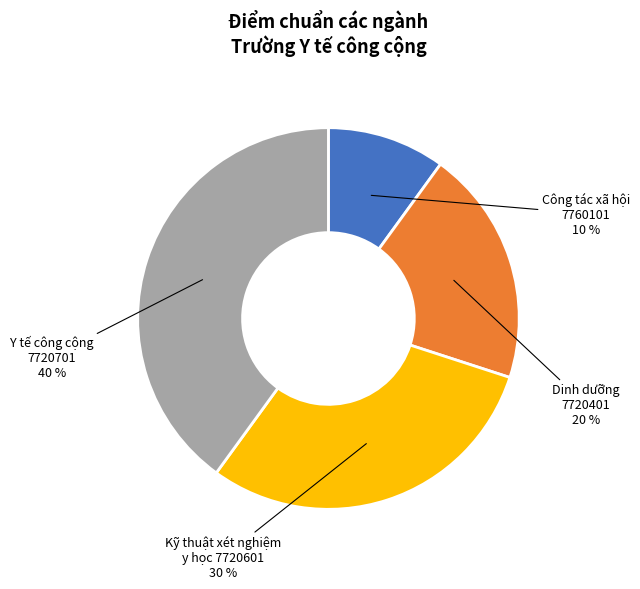

The Công tác xã hội 7760101 slice represents 10% of the pie. True or false?

True